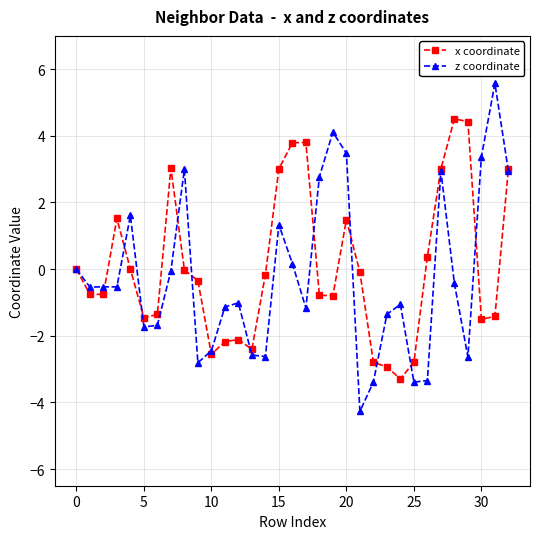

List the series in order of their peak value, highest first.

z coordinate, x coordinate